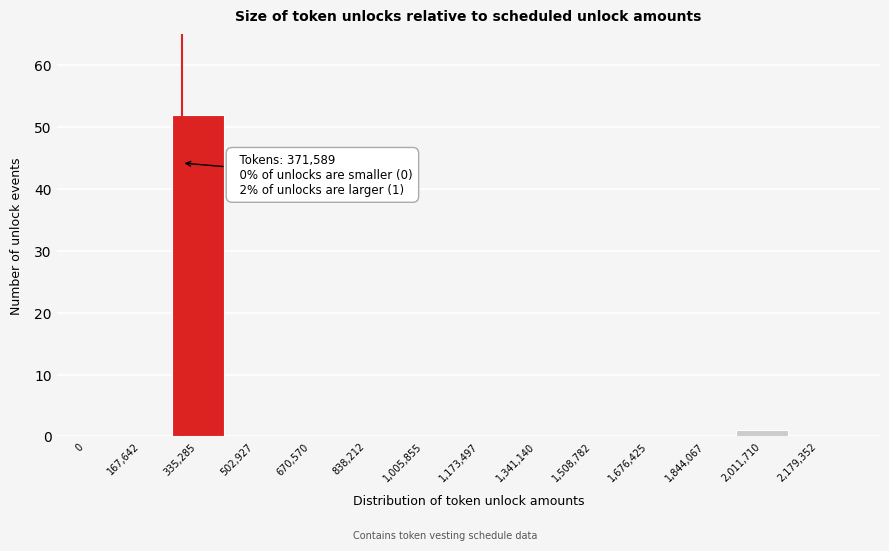

Reading left to right, extract all data points from this chart.

0=0	167,642=0	335,285=52	502,927=0	670,570=0	838,212=0	1,005,855=0	1,173,497=0	1,341,140=0	1,508,782=0	1,676,425=0	1,844,067=0	2,011,710=1	2,179,352=0